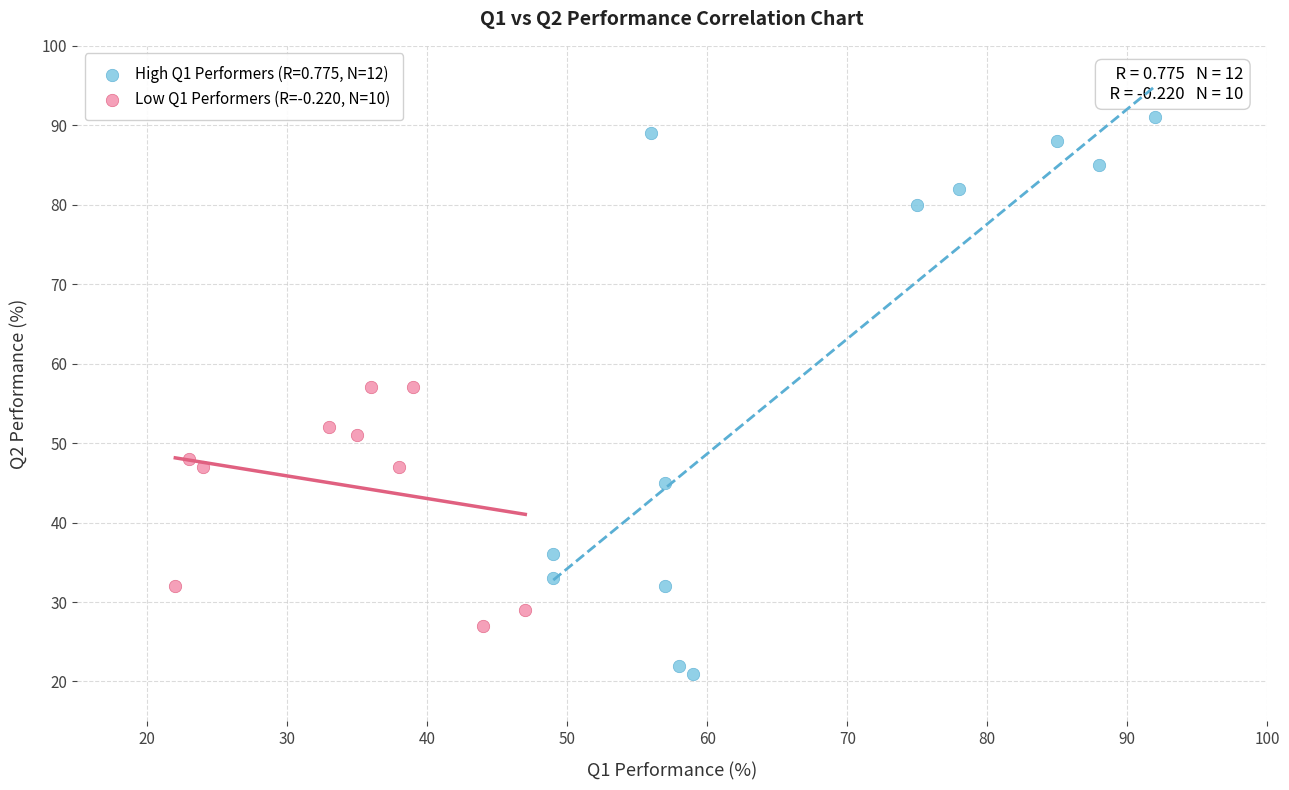

Which series contains the lowest Y value?

High Q1 Performers (R=0.775, N=12)